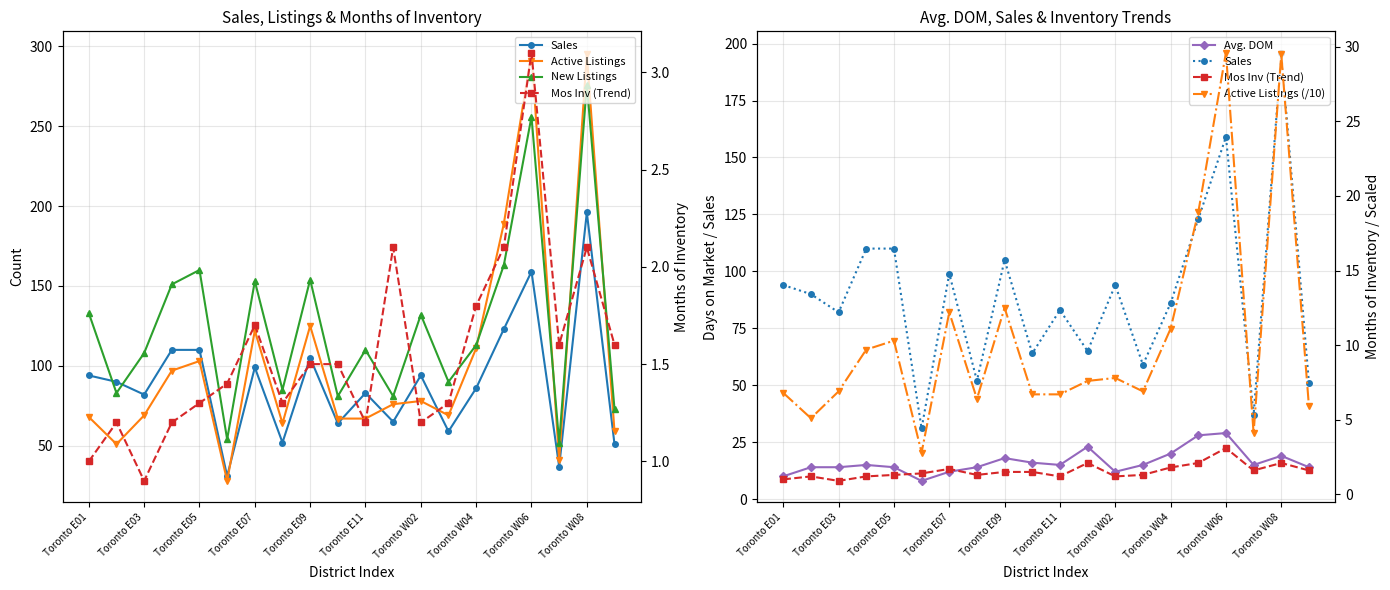

At which category is the sum across all series the highest?

Toronto W08